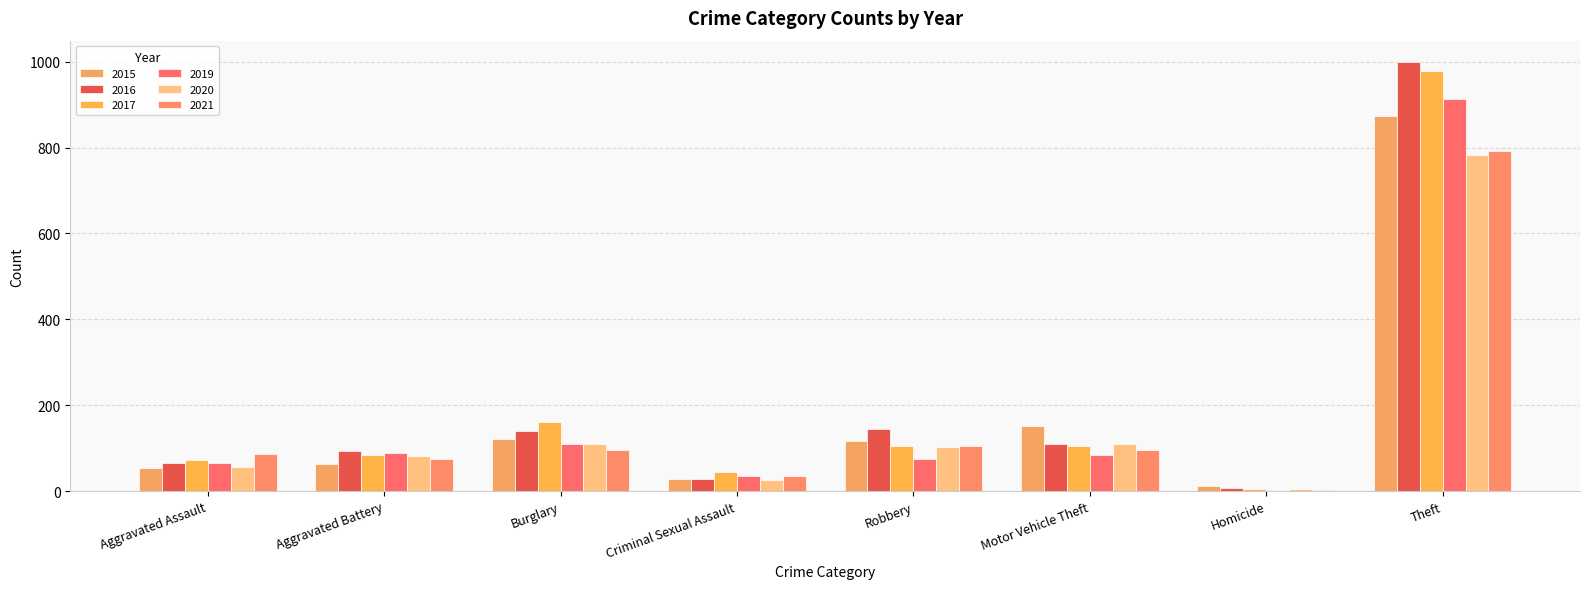

What is the value of the 2015 bar at the 2nd from the left?

64